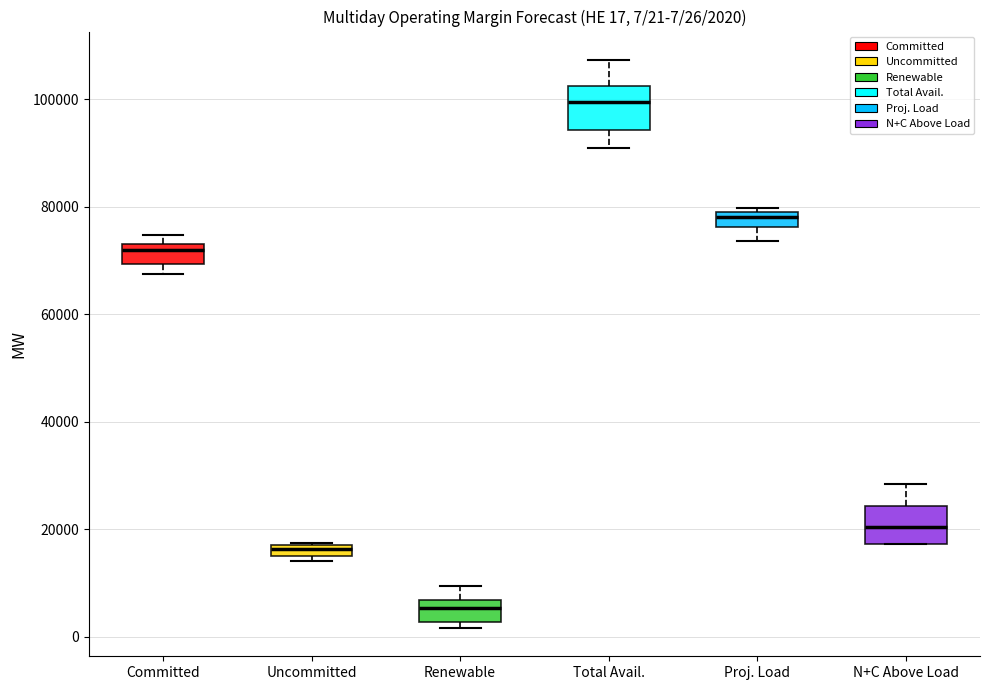

Which box has the lowest median line?

Renewable